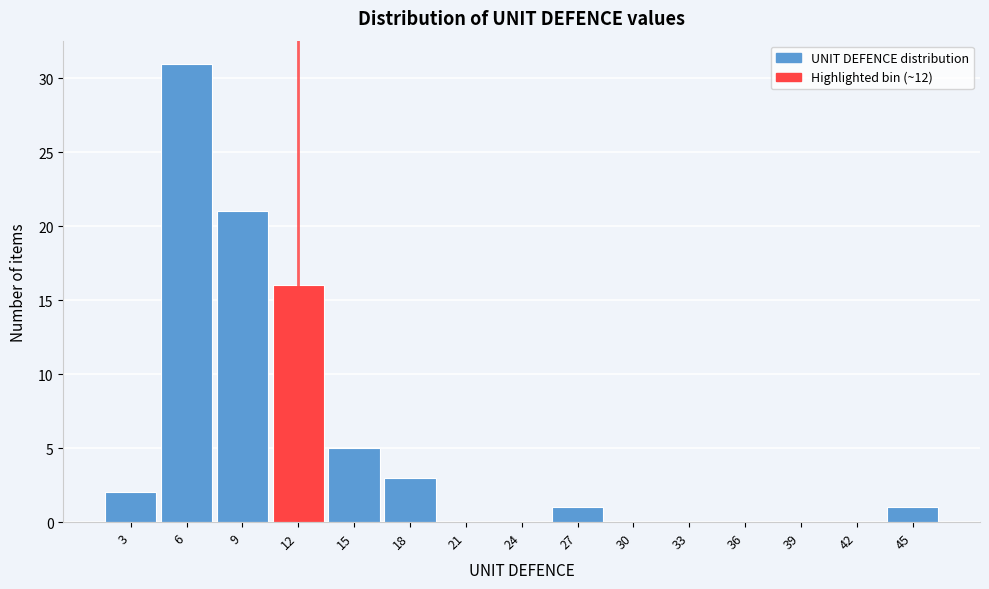

Reading left to right, list every bar in this chart as the range it spans on the x-axis followed by its height. The values are not printed on the chart, so give them approximately, as read against the axis.

1.5 to 4.5: 2
4.5 to 7.5: 31
7.5 to 10.5: 21
10.5 to 13.5: 16
13.5 to 16.5: 5
16.5 to 19.5: 3
19.5 to 22.5: 0
22.5 to 25.5: 0
25.5 to 28.5: 1
28.5 to 31.5: 0
31.5 to 34.5: 0
34.5 to 37.5: 0
37.5 to 40.5: 0
40.5 to 43.5: 0
43.5 to 46.5: 1